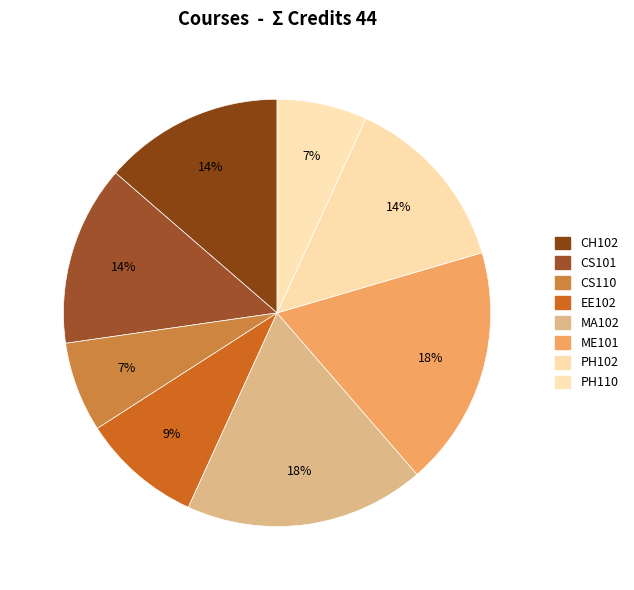

To the nearest percent, what percentage of the pie is ME101?

18%